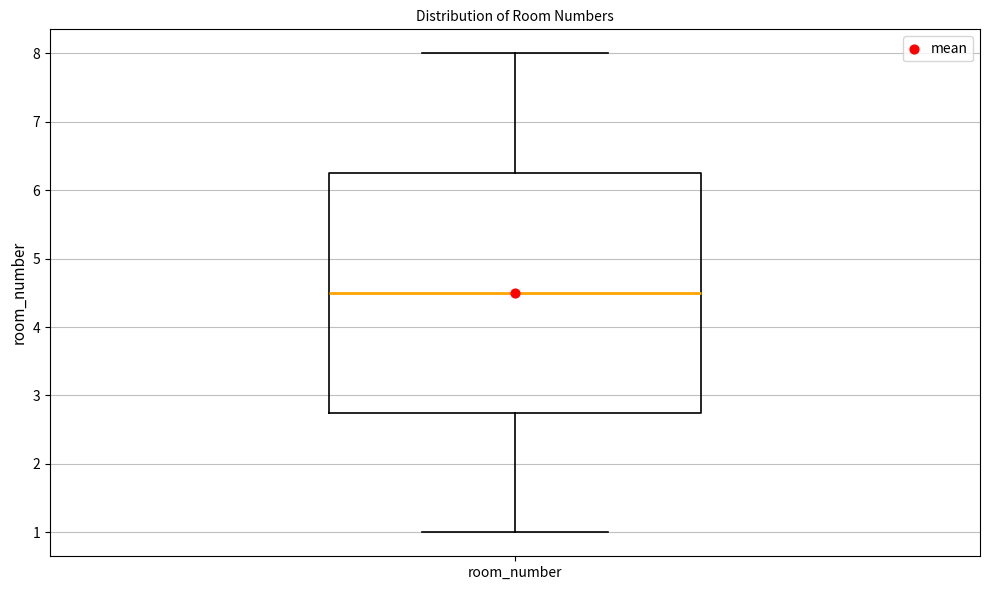

Where is the upper edge of the box for room_number on the y-axis? The values are not printed on the chart, so give them approximately, as read against the axis.

6.3